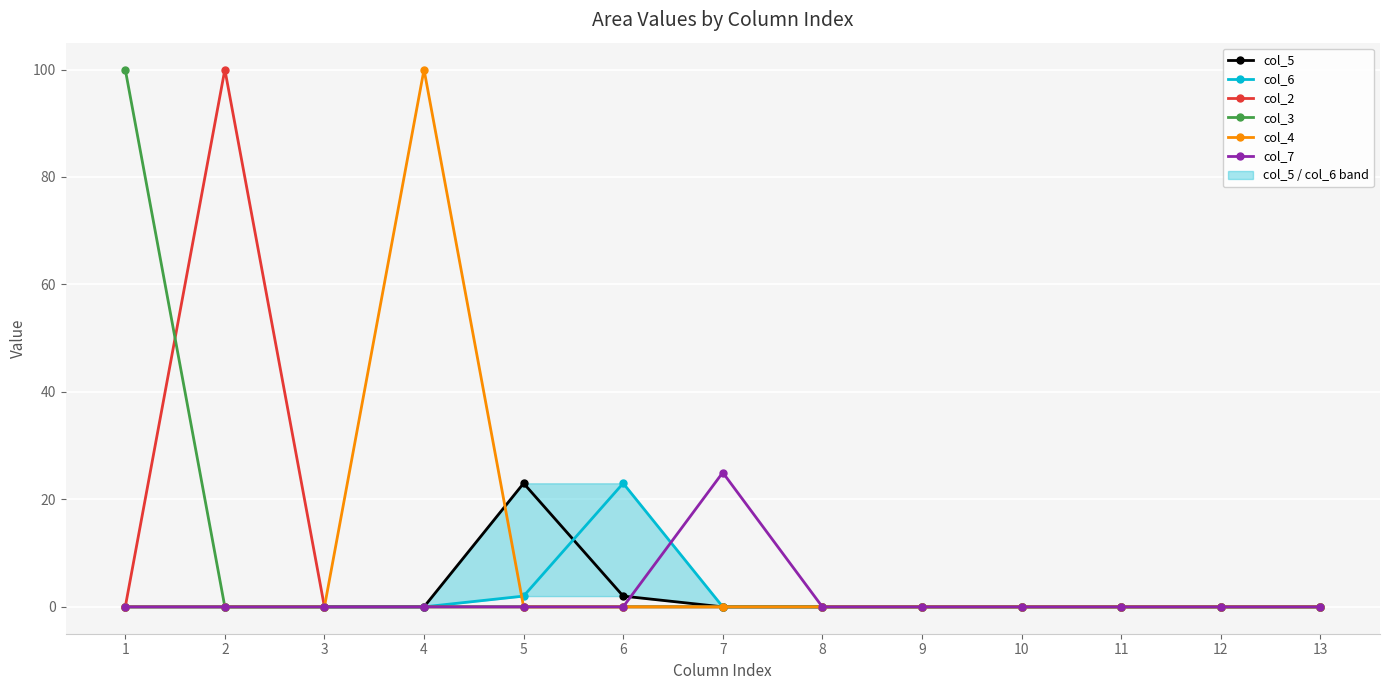

The value of col_6 at 9 is 0. True or false?

True